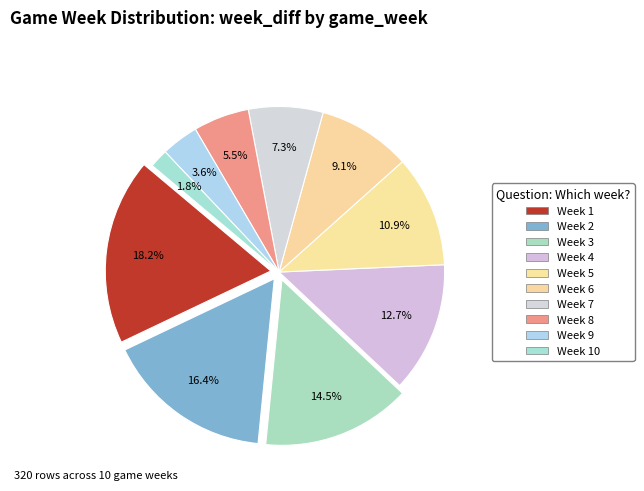

Which slice is the largest?

Week 1